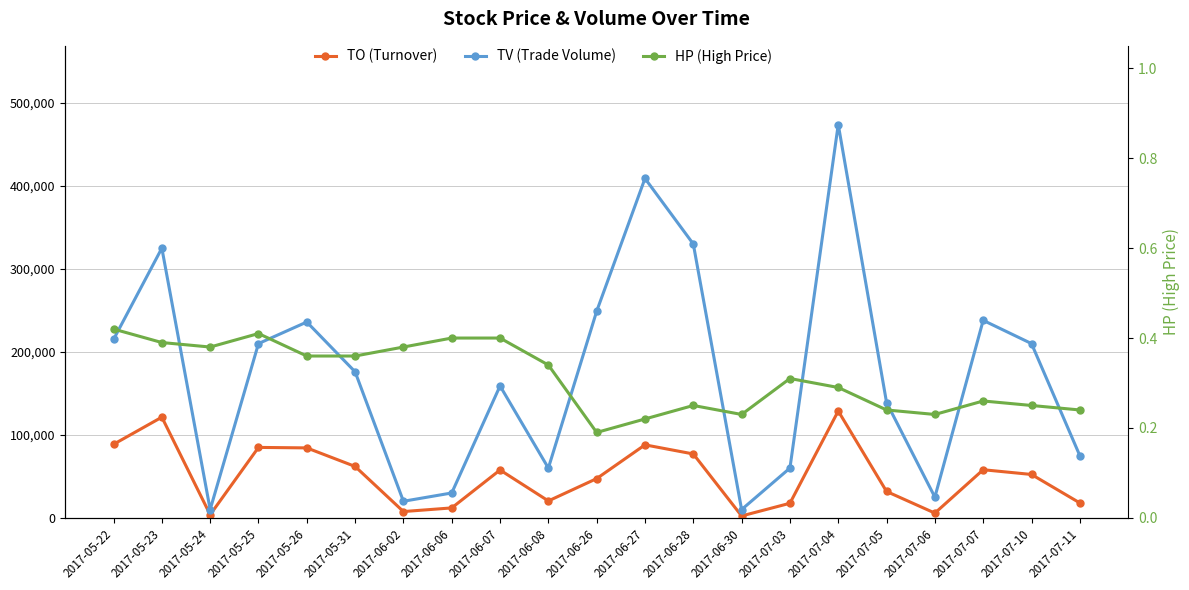

What position from the left is 2017-05-22?

1